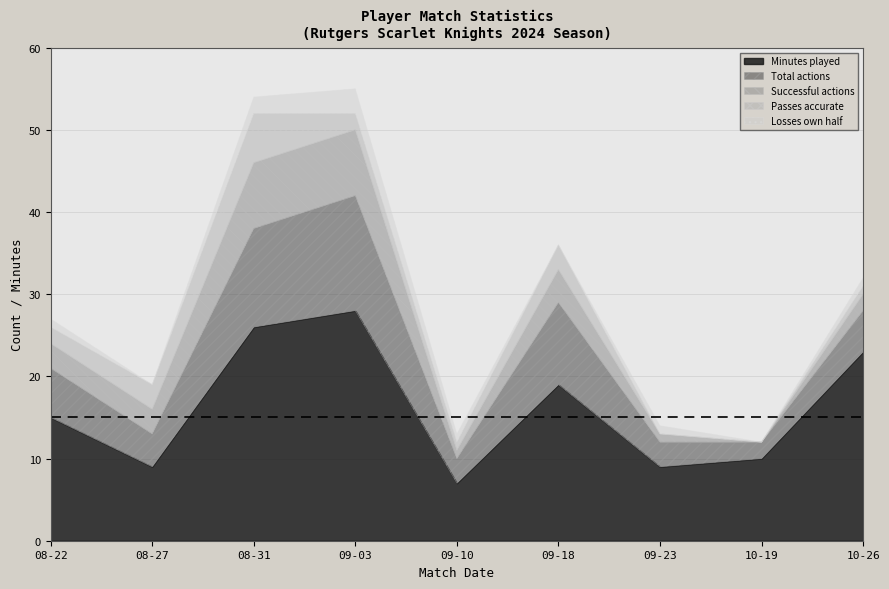

Reading left to right, what are all the values shown in this chart?

Minutes played: 15	9	26	28	7	19	9	10	23
Total actions: 6	4	12	14	3	10	3	2	5
Successful actions: 3	3	8	8	1	4	1	0	2
Passes accurate: 2	3	6	2	1	3	0	0	1
Losses own half: 1	0	2	3	1	0	1	0	1